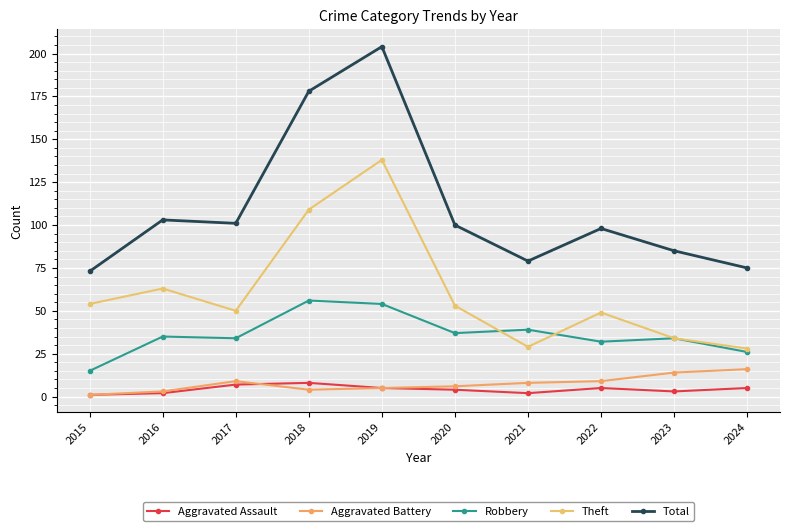

Reading left to right, transcribe all the data shown in this chart.

Aggravated Assault: 2015=1	2016=2	2017=7	2018=8	2019=5	2020=4	2021=2	2022=5	2023=3	2024=5
Aggravated Battery: 2015=1	2016=3	2017=9	2018=4	2019=5	2020=6	2021=8	2022=9	2023=14	2024=16
Robbery: 2015=15	2016=35	2017=34	2018=56	2019=54	2020=37	2021=39	2022=32	2023=34	2024=26
Theft: 2015=54	2016=63	2017=50	2018=109	2019=138	2020=53	2021=29	2022=49	2023=34	2024=28
Total: 2015=73	2016=103	2017=101	2018=178	2019=204	2020=100	2021=79	2022=98	2023=85	2024=75